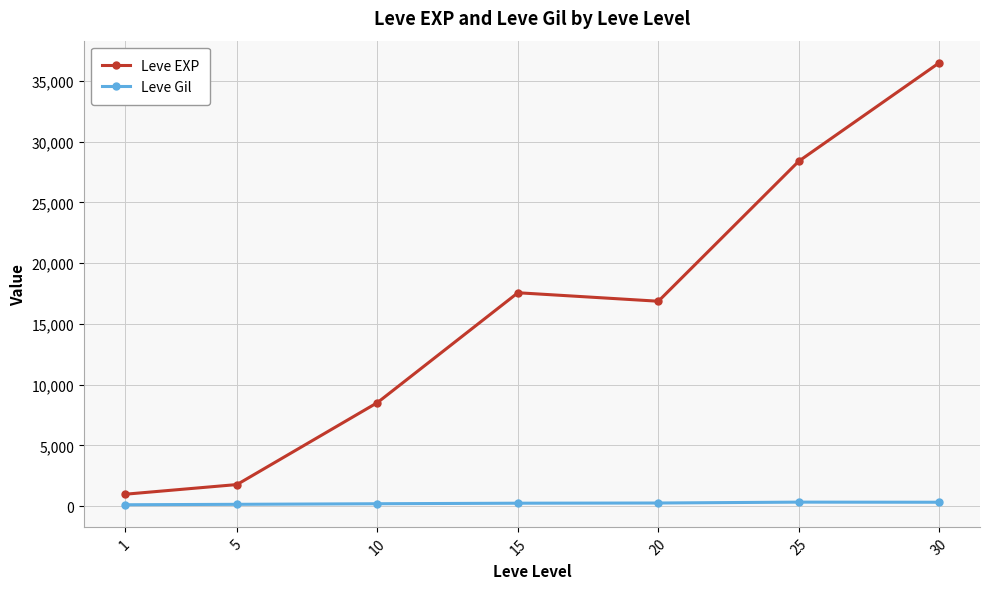

How many lines are shown in the chart?

2